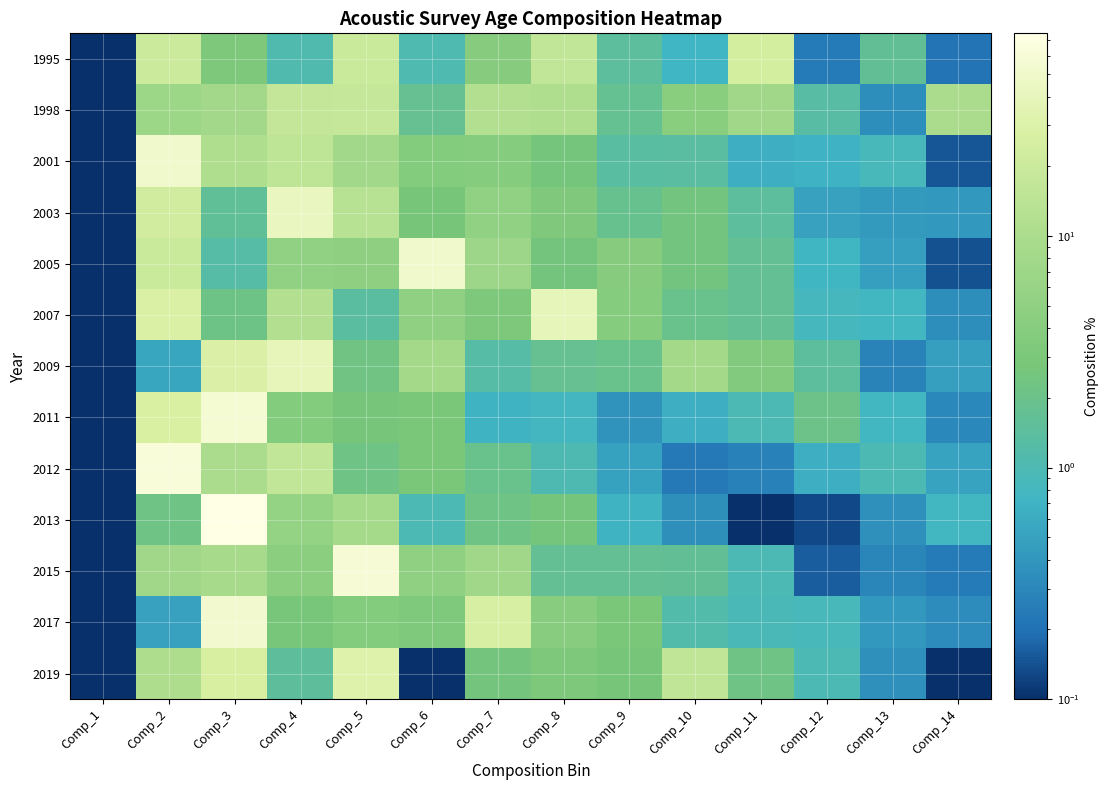

Which series has the widest spread of values?

2013